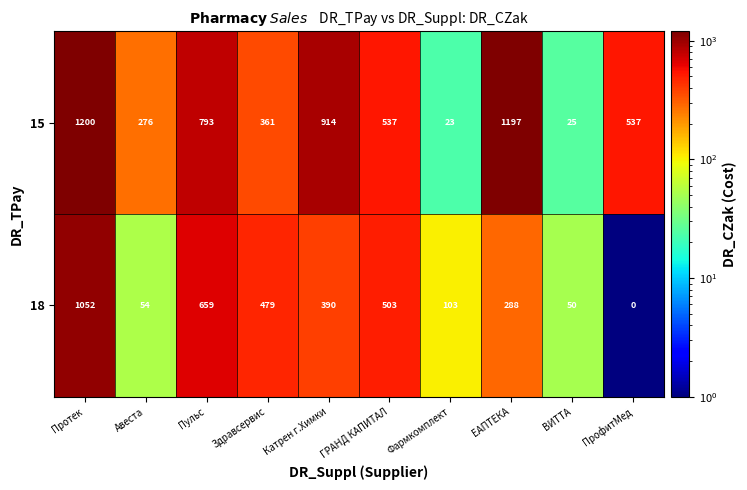

What is the highest value of the 18 series?

1052